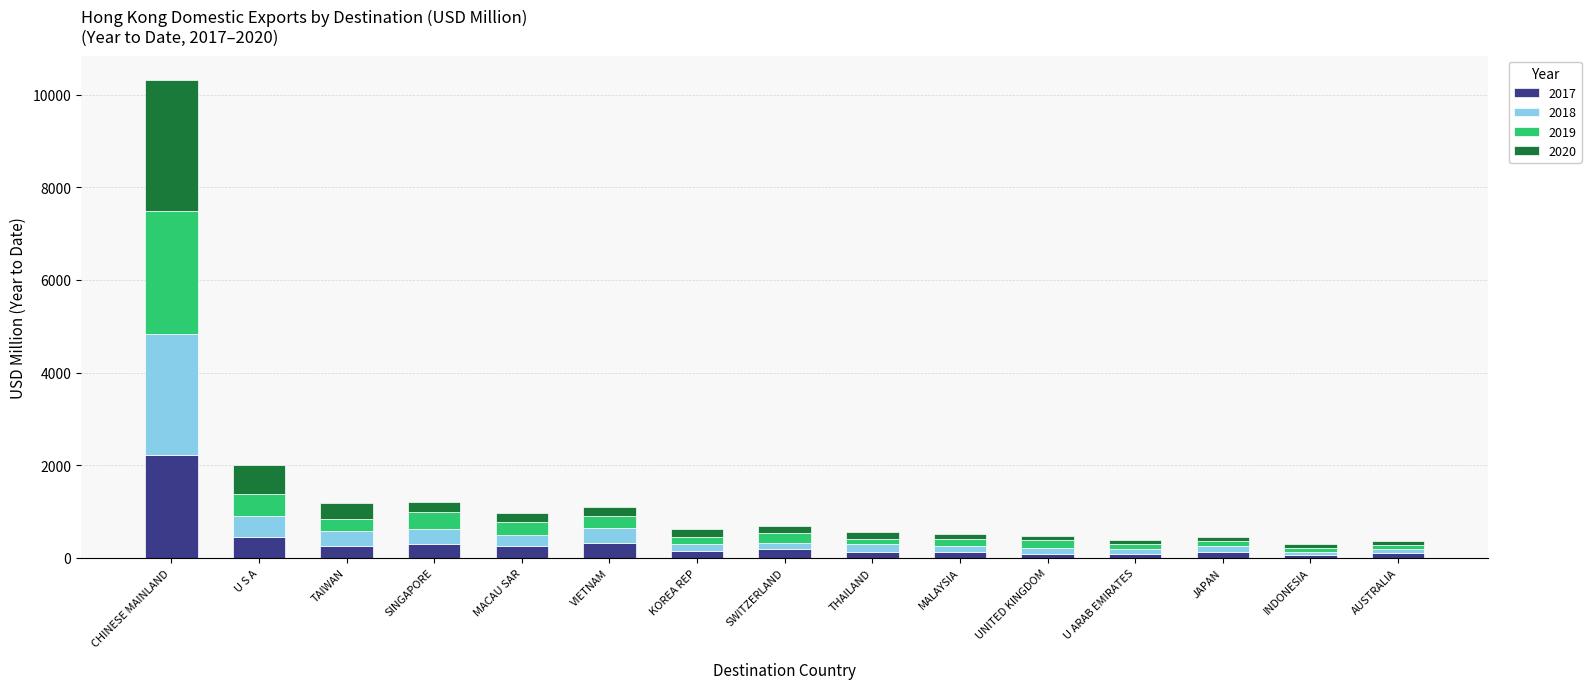

What is the average value of the 2017 series?

324.0